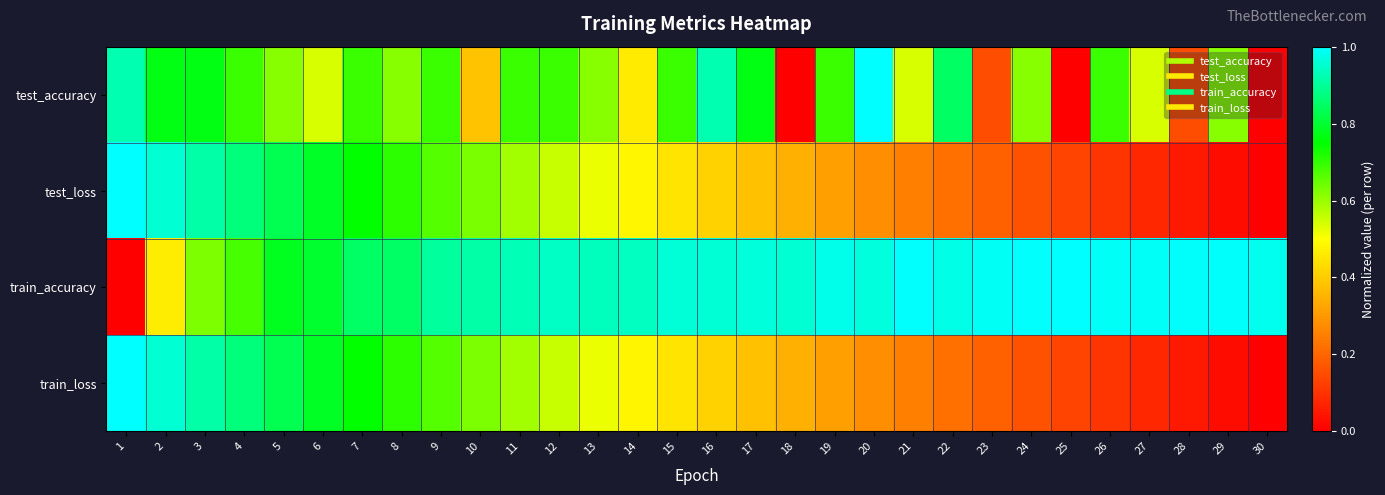

Which series has the largest total across all categories?

train_accuracy